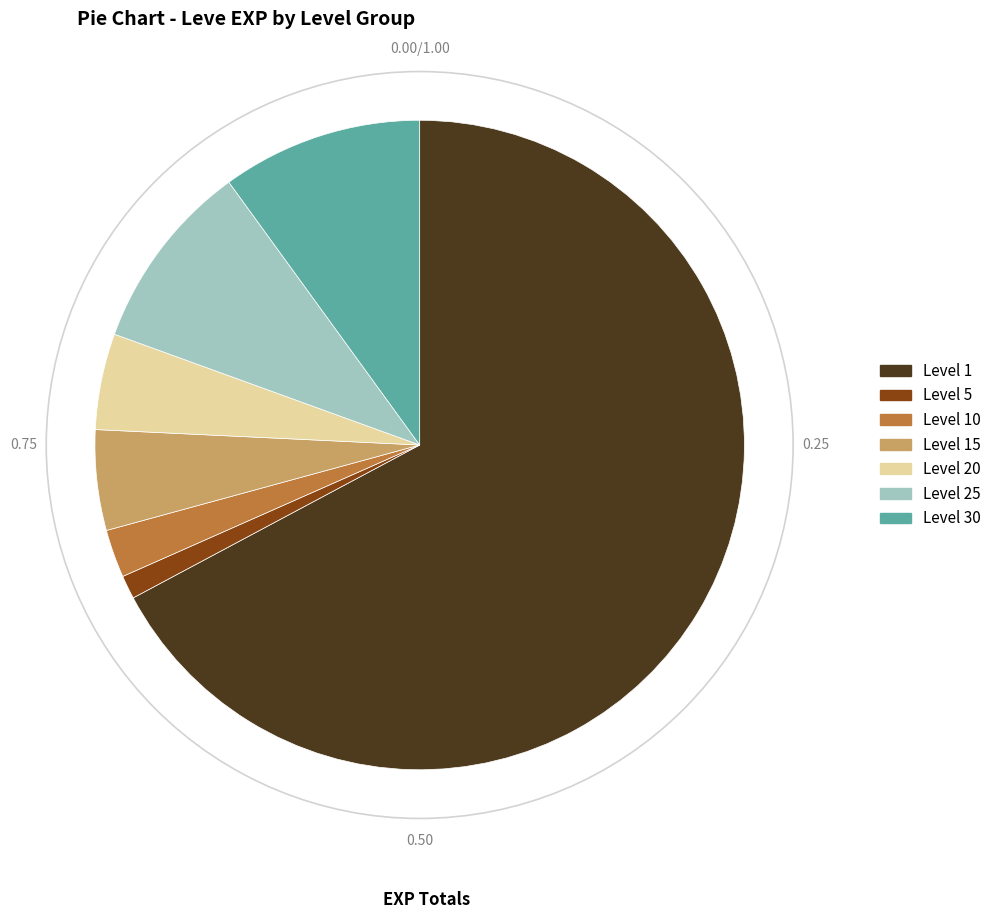

Is there a majority slice in this chart?

Yes